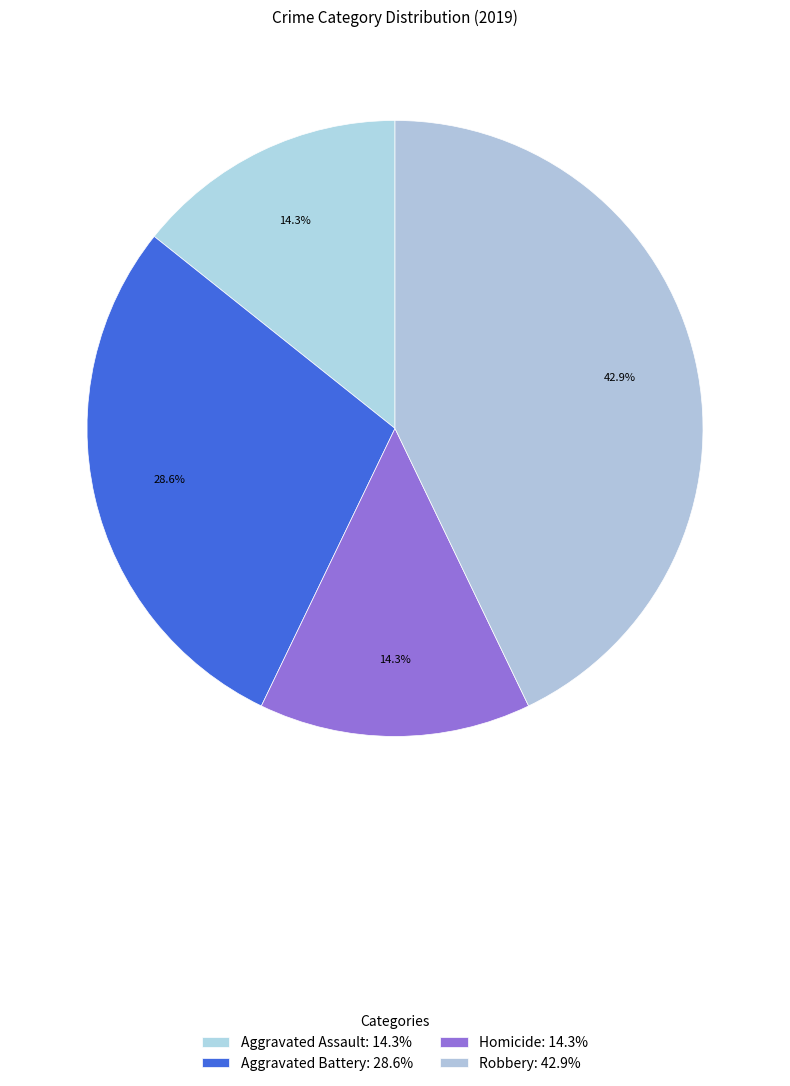

How many slices are in this pie chart?

4